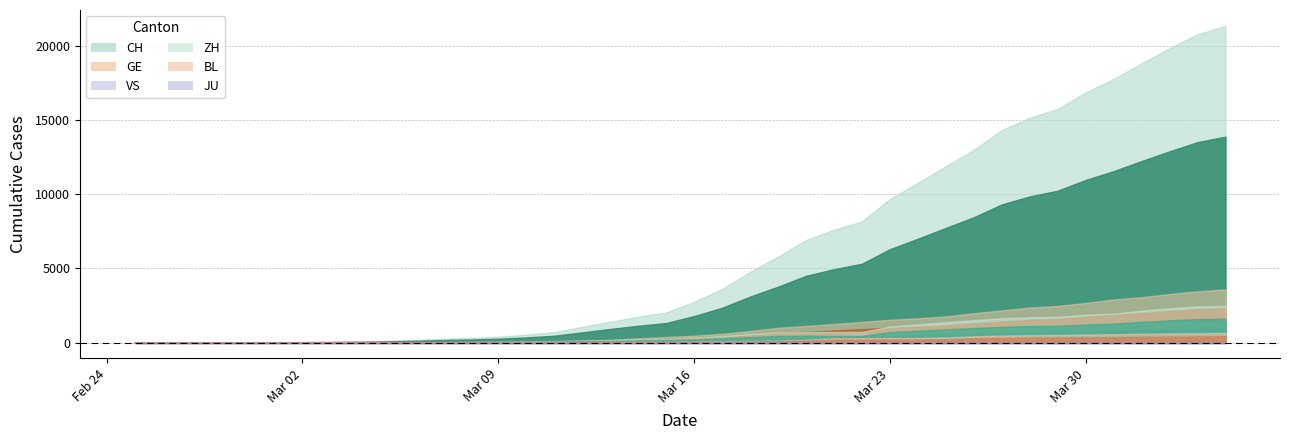

What are all the series names shown in the legend?

CH, ZH, VS, GE, BL, JU